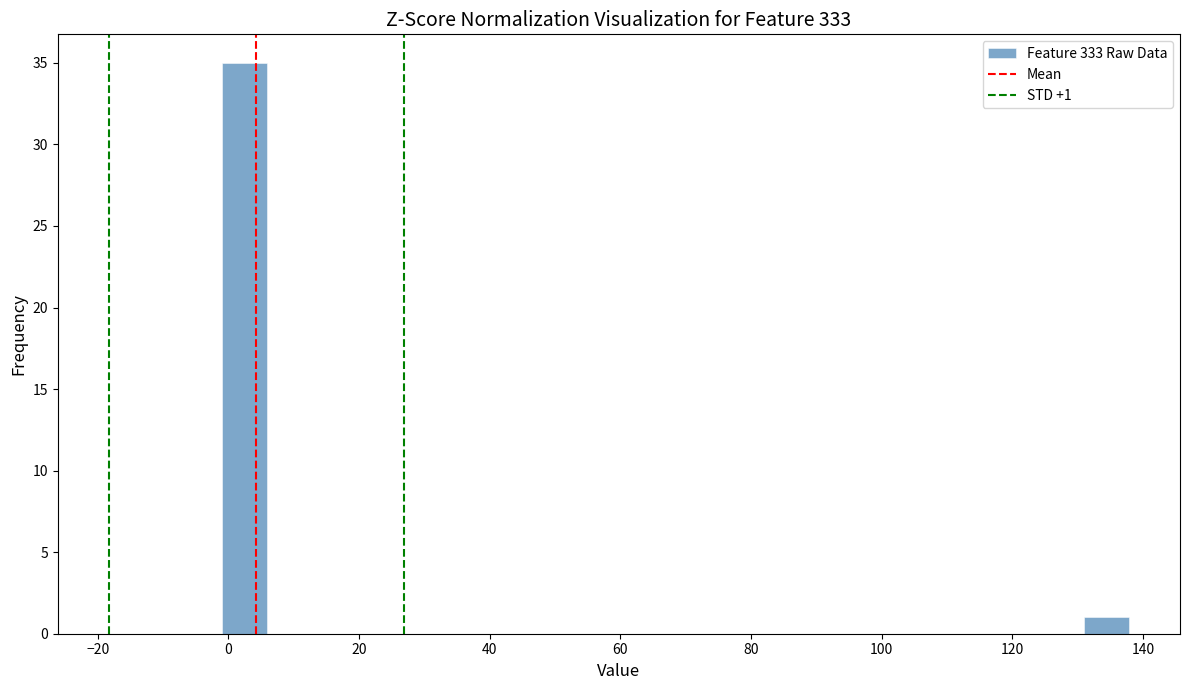

Read against the x-axis, roughly where is the centre of the tallest bar?

2